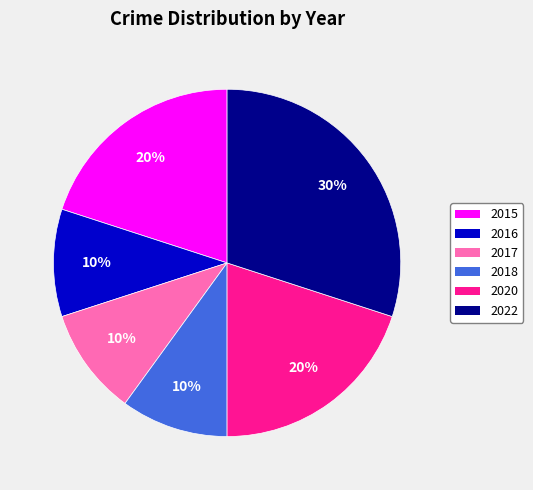

Is there a majority slice in this chart?

No